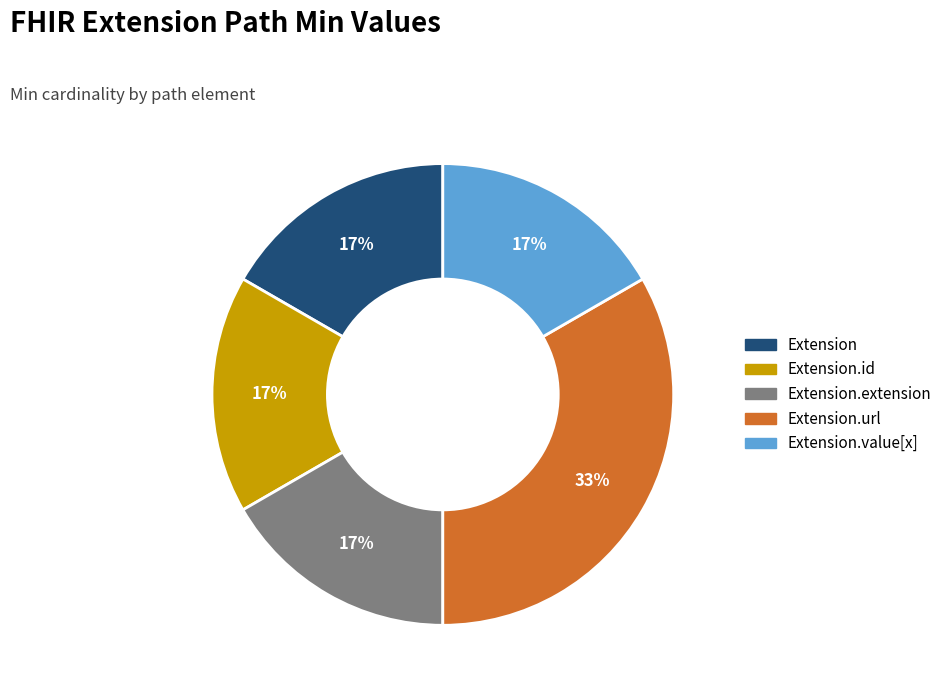

To the nearest percent, what is the average slice percentage?

20%